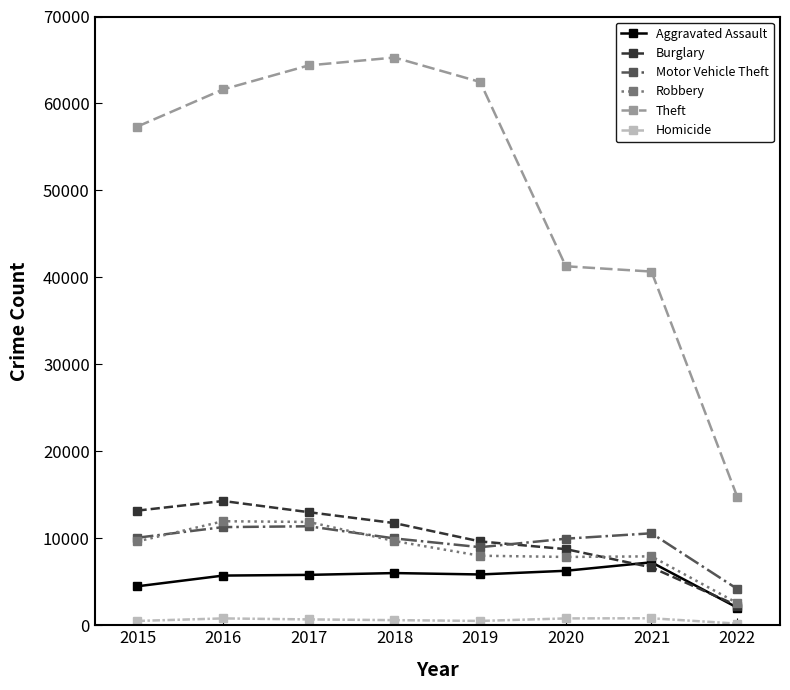

In Robbery, how many points are lower than both neighbors (excluding endpoints)?

1